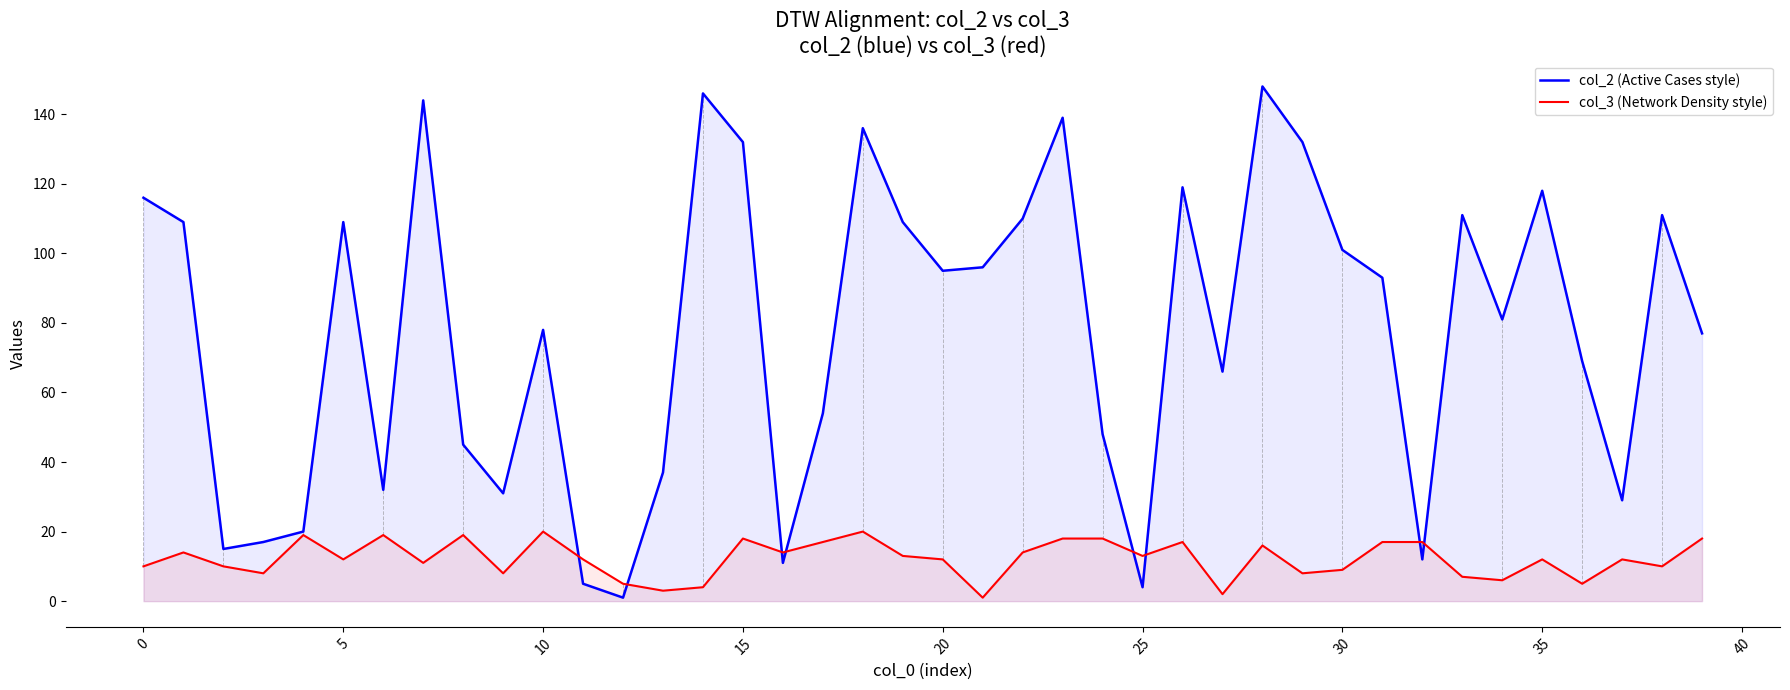

What is the average value of the col_3 (Network Density style) series?

12